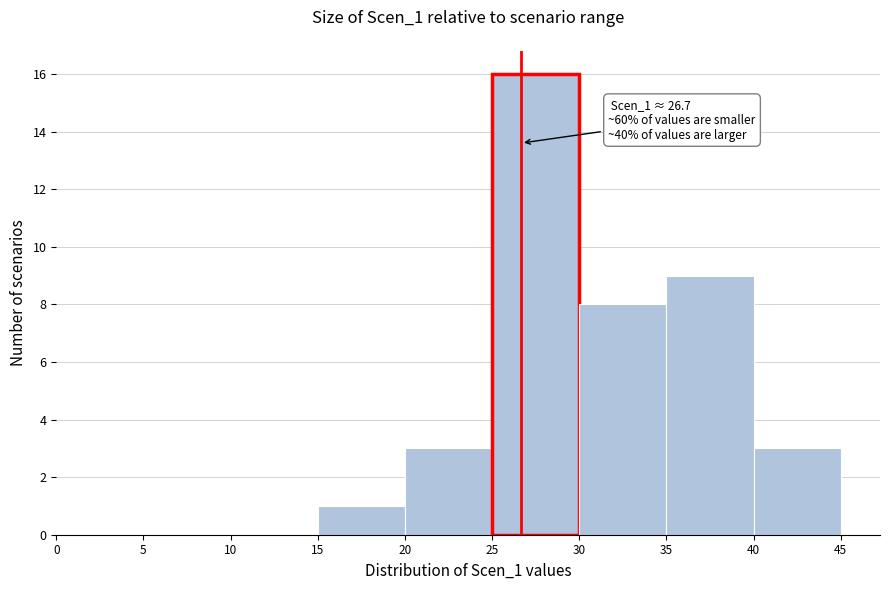

Over which range of the x-axis is the bar tallest?

25 to 30